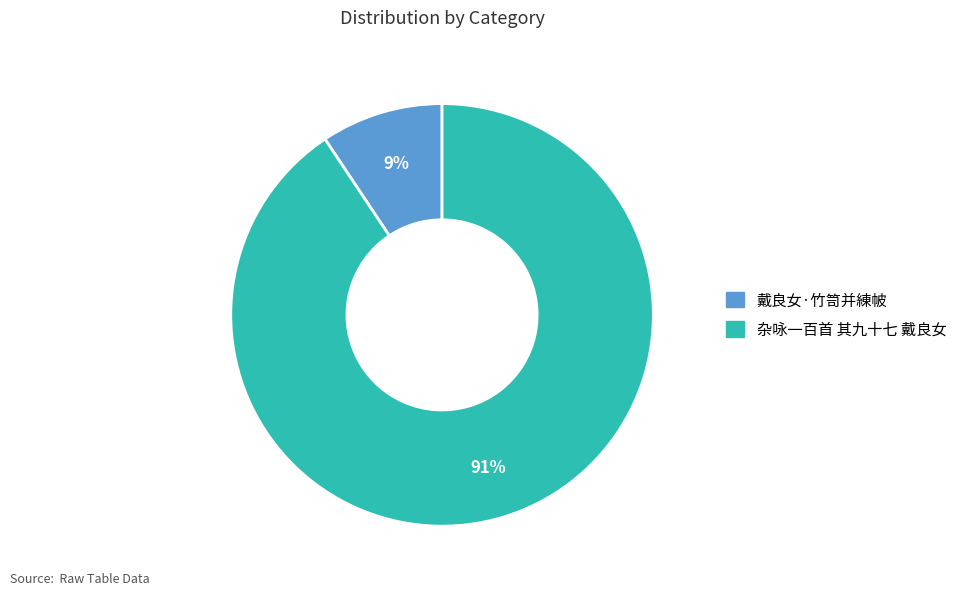

How many slices are in this pie chart?

2